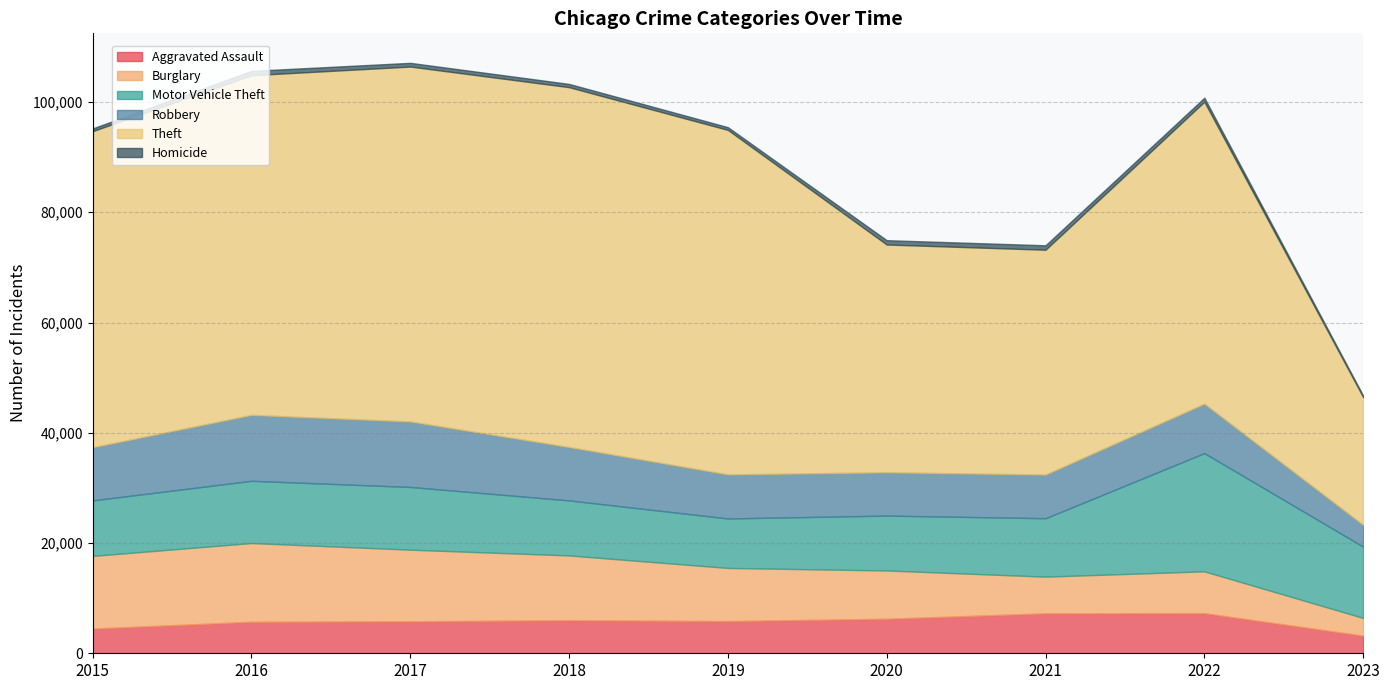

At which label is Theft closest to 44241?

2020